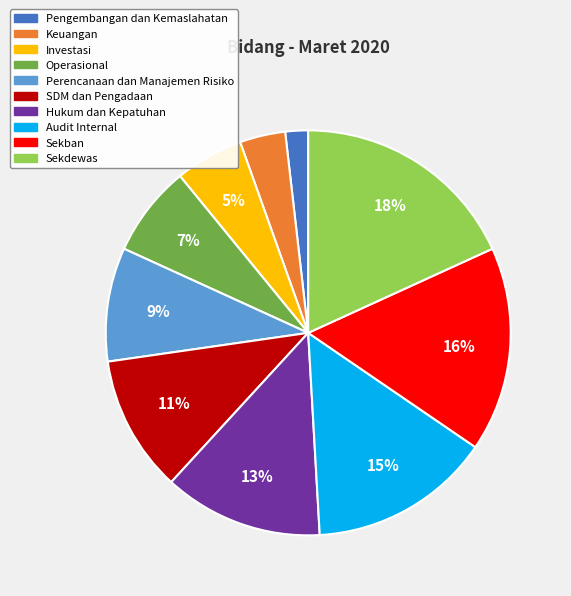

To the nearest percent, what is the difference between the largest and smallest slice percentages?

16%